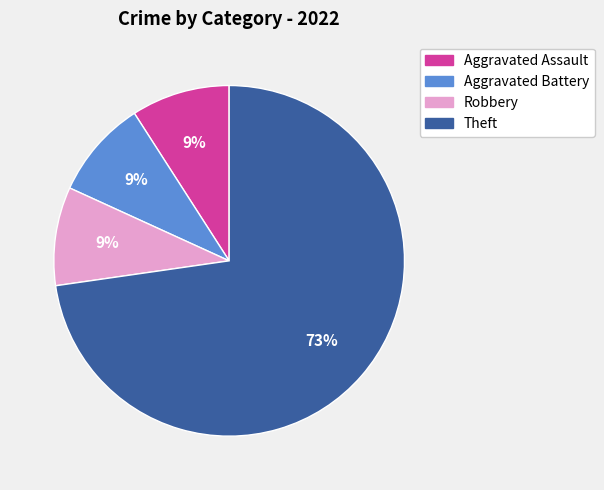

Is the sum of Aggravated Assault and Theft greater than half?

Yes